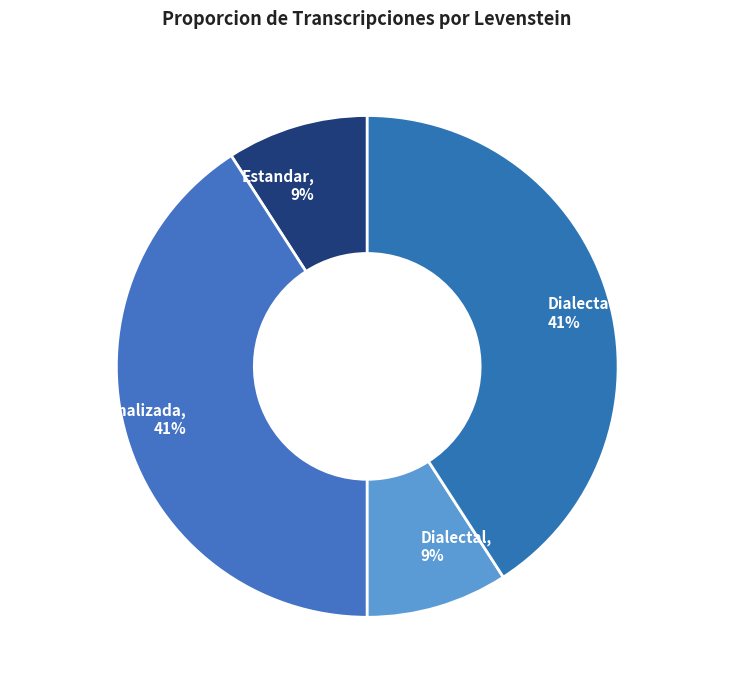

Count the number of slices in the pie.

4